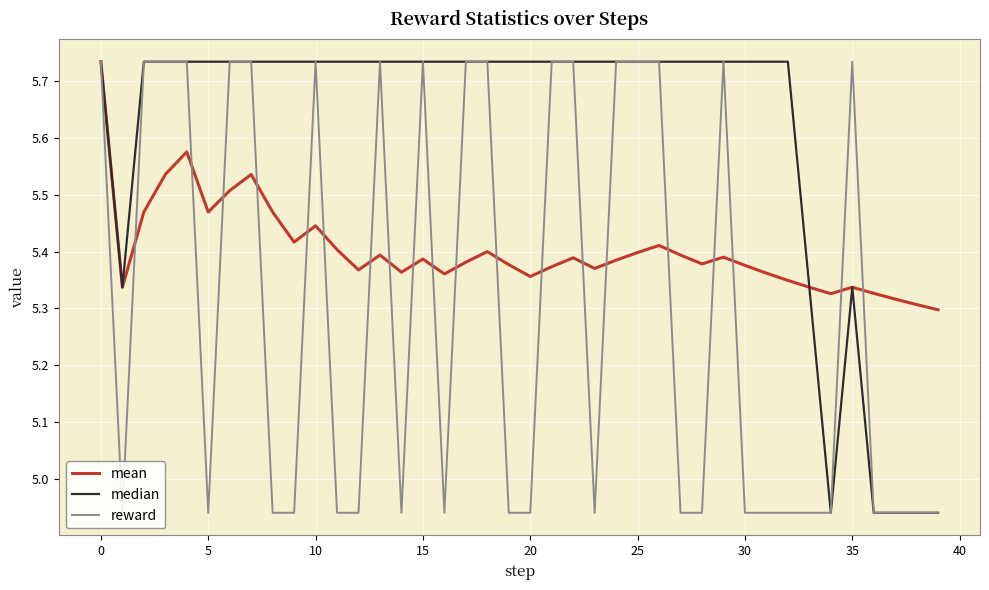

True or false: mean and reward intersect in this chart.

True